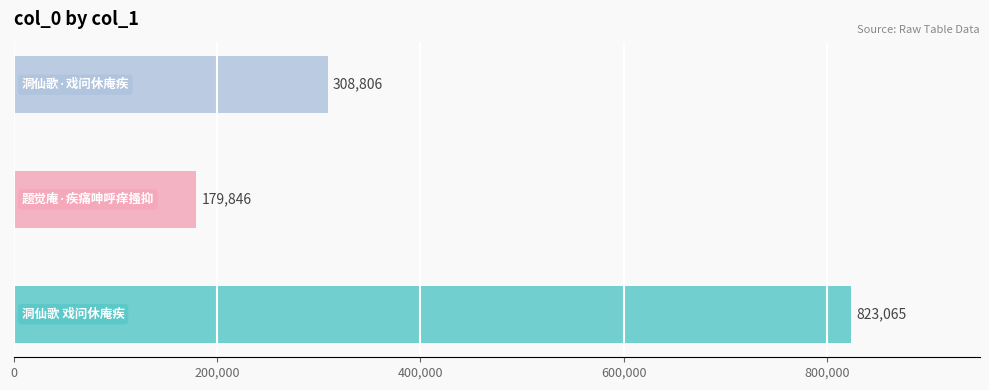

Reading right to left, list all the values displayed in this chart.

洞仙歌·戏问休庵疾=308806	题觉庵·疾痛呻呼痒搔抑=179846	洞仙歌 戏问休庵疾=823065